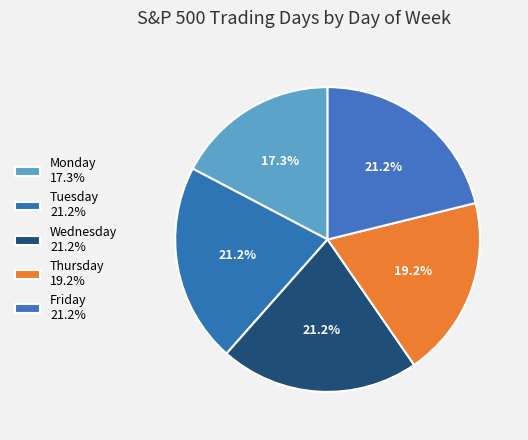

To the nearest percent, what is the combined percentage of Wednesday and Tuesday?

42%